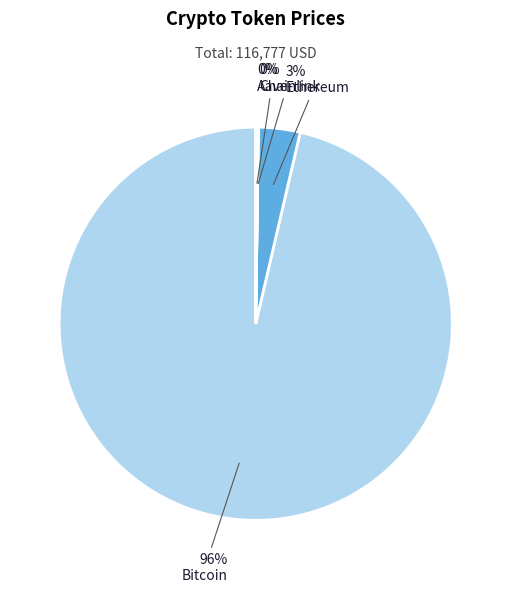

Between Ethereum and Bitcoin, which is larger?

Bitcoin